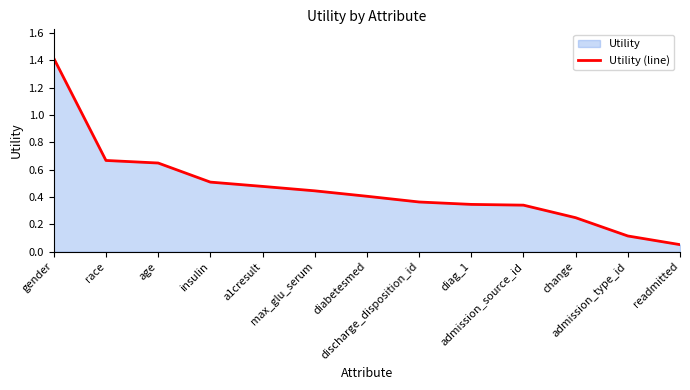

What is the difference between the maximum and second lowest values?

1.3